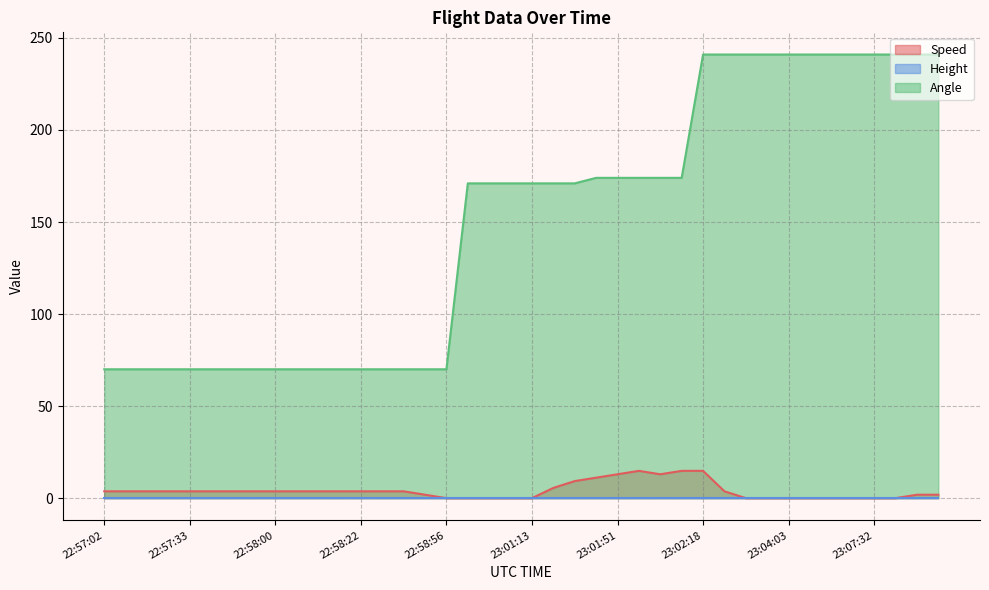

List the labels in order of Speed value, smallest first.

22:58:56, 23:00:43, 23:00:53, 23:01:08, 23:01:13, 23:02:32, 23:02:44, 23:04:03, 23:04:25, 23:05:44, 23:06:28, 23:07:32, 23:07:53, 22:58:41, 23:09:21, 23:09:24, 22:57:02, 22:57:07, 22:57:12, 22:57:24, 22:57:33, 22:57:38, 22:57:46, 22:57:54, 22:58:00, 22:58:04, 22:58:09, 22:58:14, 22:58:22, 22:58:27, 22:58:36, 23:02:27, 23:01:23, 23:01:35, 23:01:46, 23:01:51, 23:02:06, 23:01:56, 23:02:09, 23:02:18